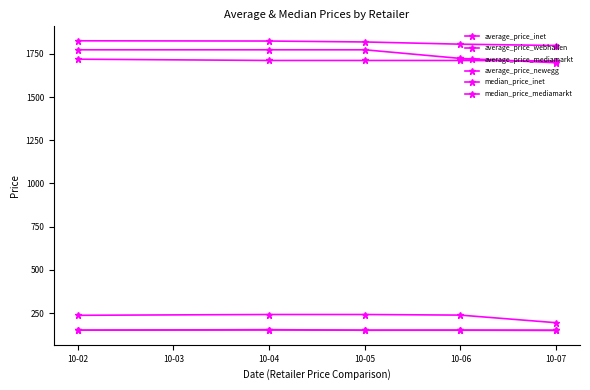

How many lines are shown in the chart?

6